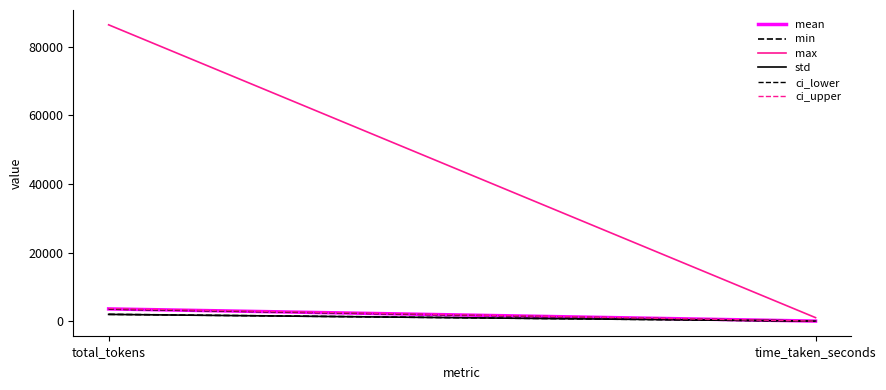

How many values in the mean series are below 3574?

1